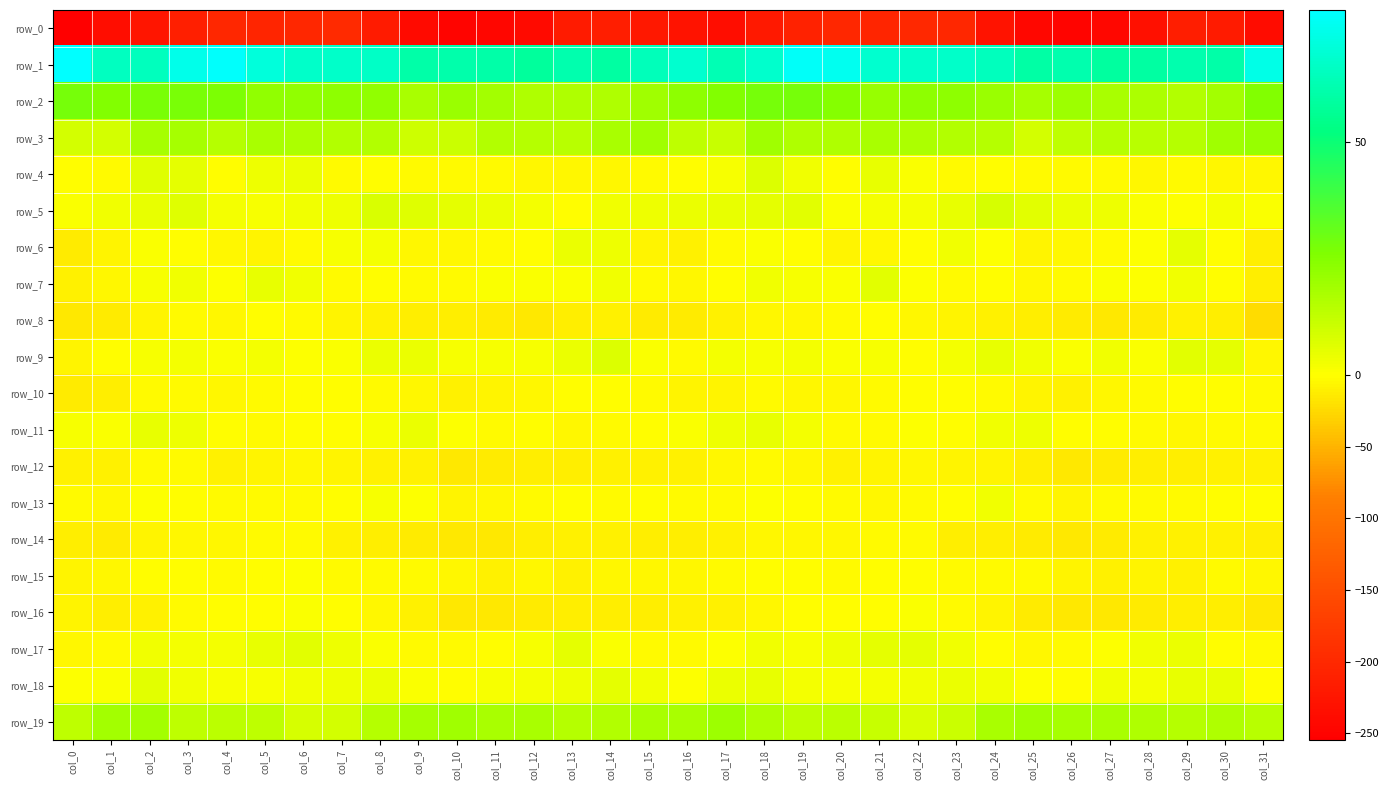

What is the difference between the maximum and minimum values in the row_7 series?

16.9